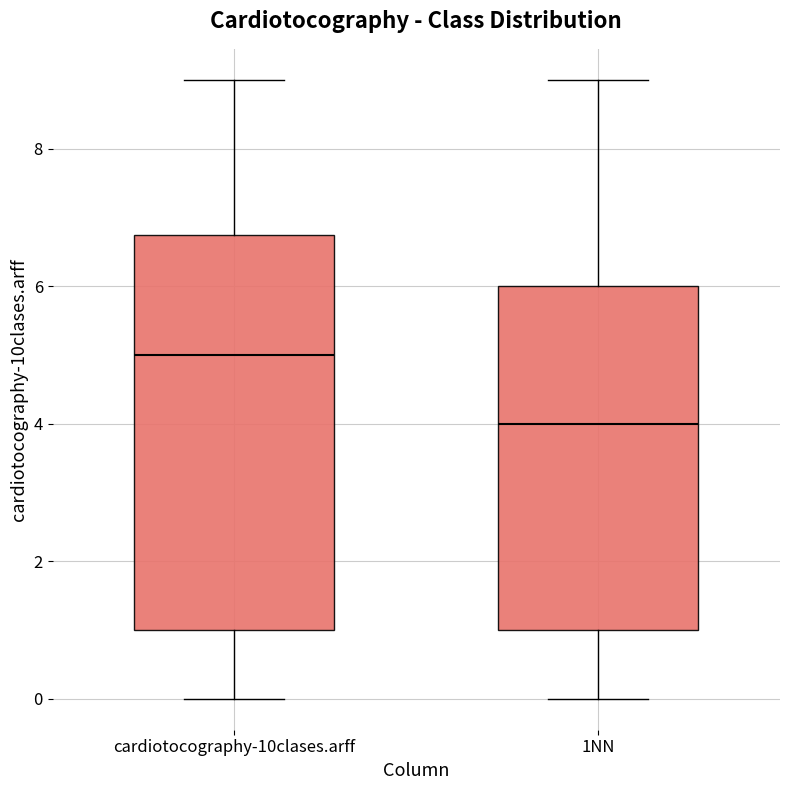

Which box has the lowest median line?

1NN